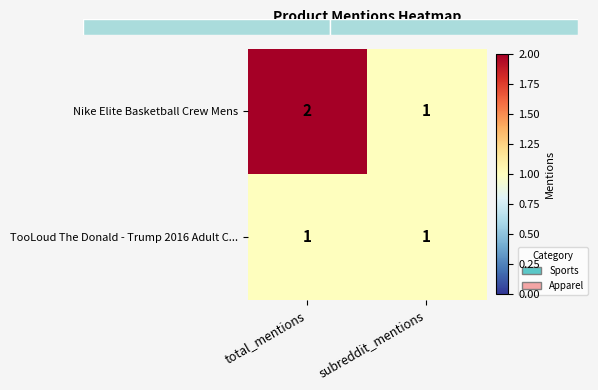

Between total_mentions and subreddit_mentions, which series saw the biggest shift?

Nike Elite Basketball Crew Mens